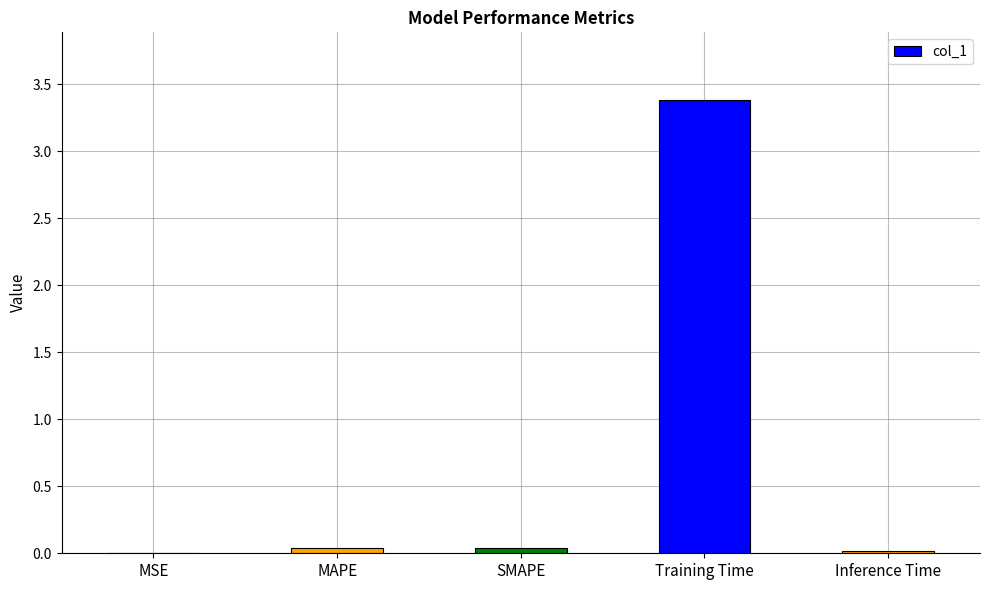

Between MSE and MAPE, which is larger?

MAPE